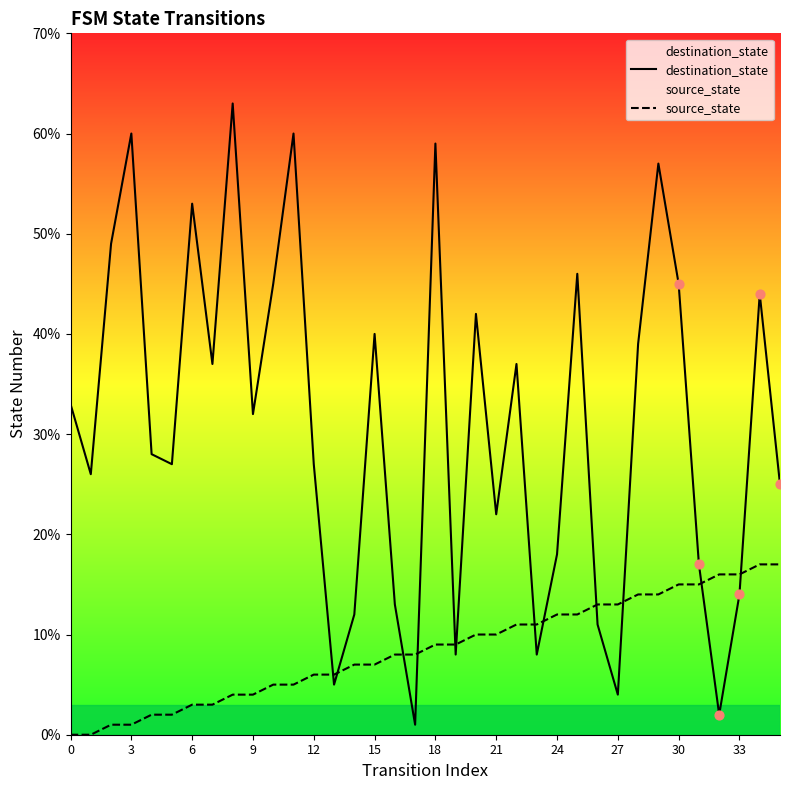

Which series has the largest total across all categories?

destination_state